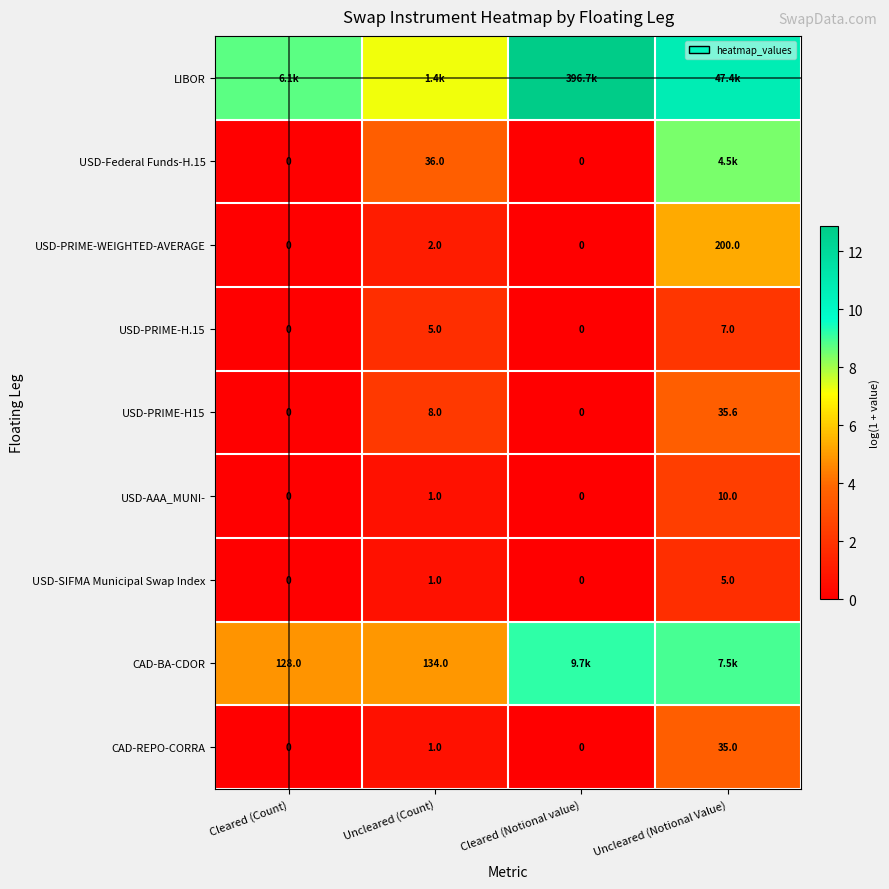

Which category has the highest value in the CAD-REPO-CORRA series?

Uncleared (Notional Value)